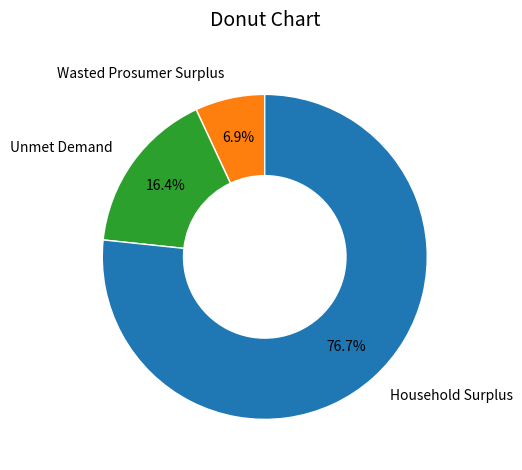

To the nearest percent, what is the combined percentage of Unmet Demand and Household Surplus?

93%